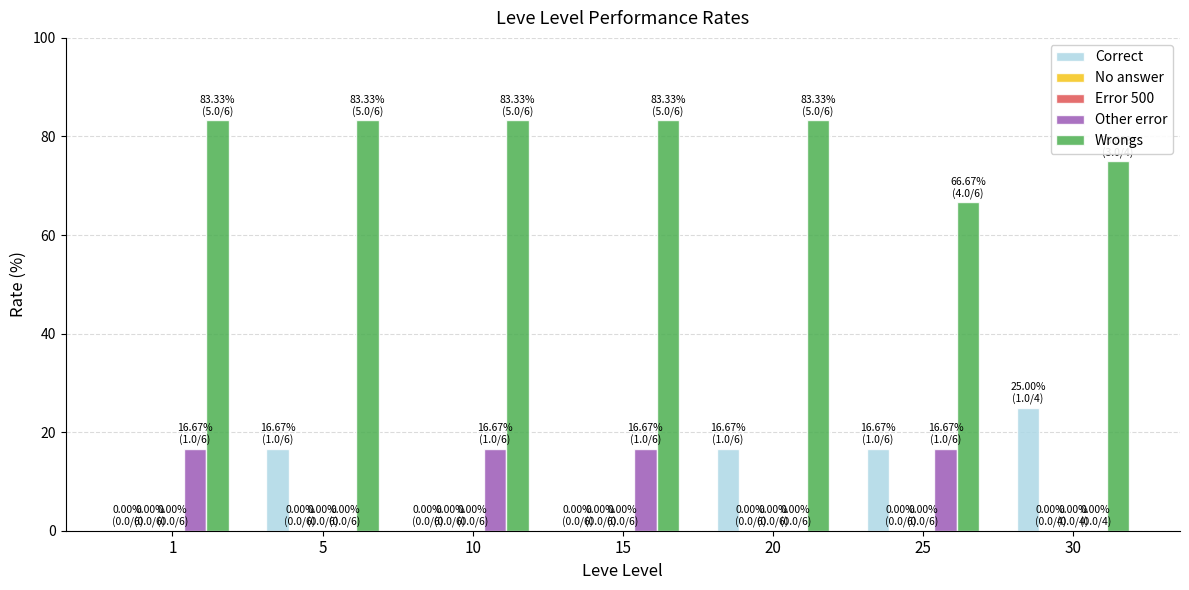

How many data points in Wrongs are above 83?

5